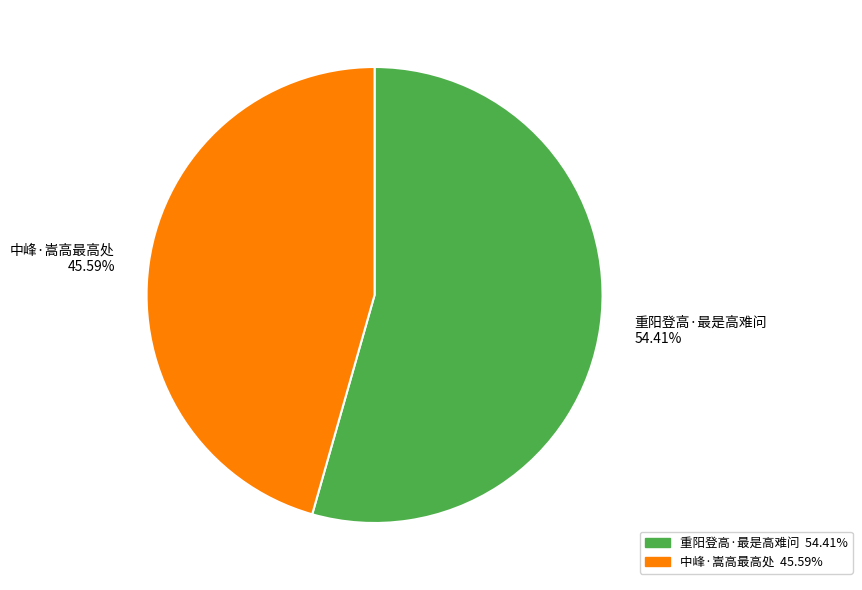

What percentage is the 重阳登高·最是高难问 slice, to the nearest percent?

54%